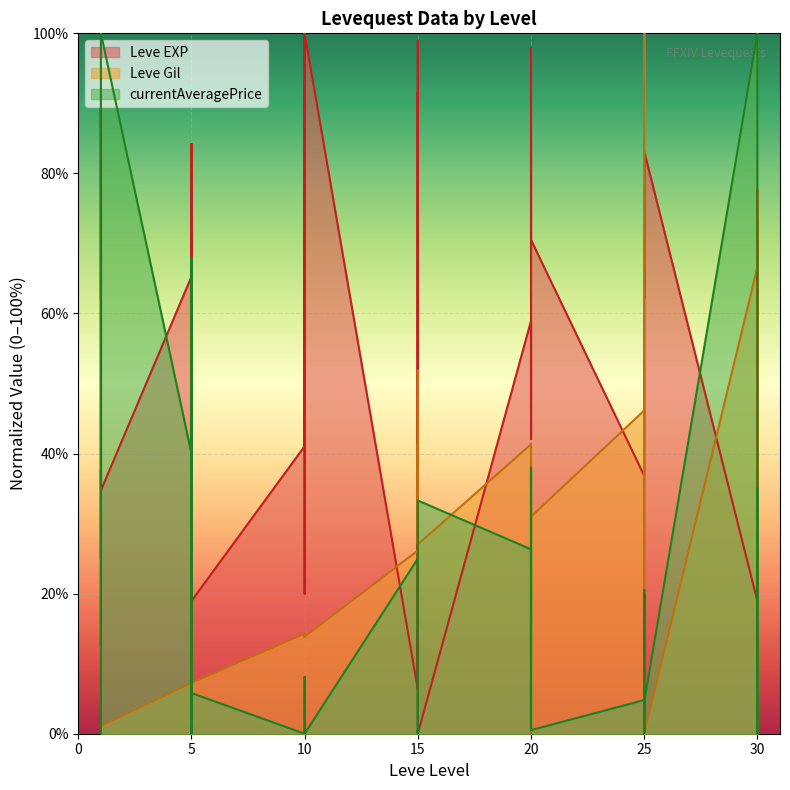

Which series has the largest total across all categories?

Leve EXP